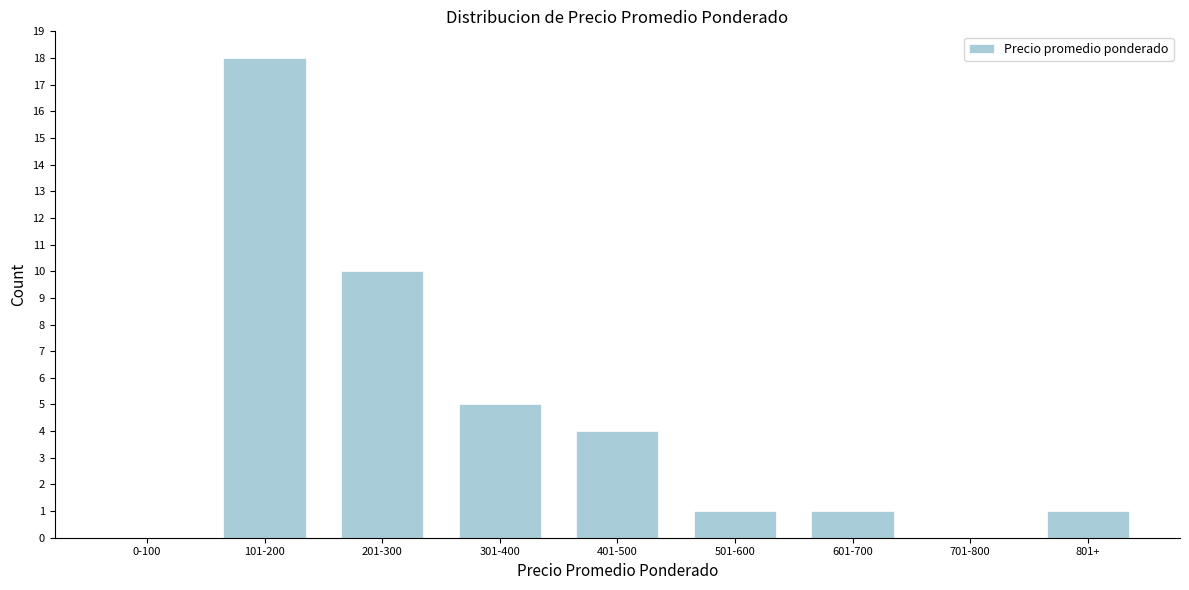

What is the sum of the values at 601-700 and 301-400?

6